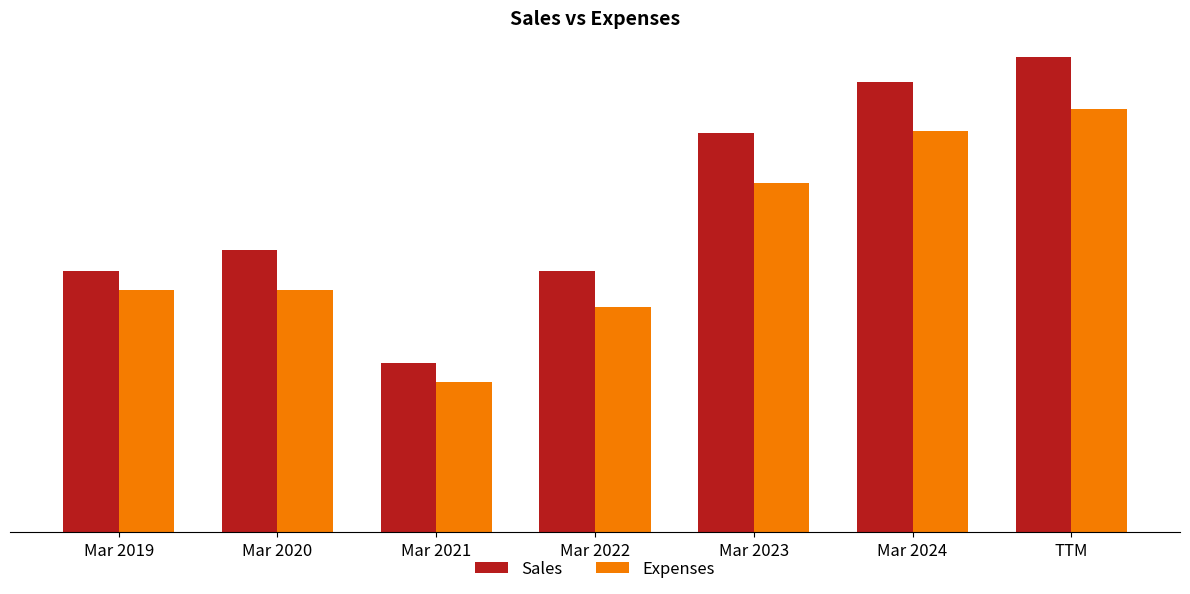

At Mar 2022, list the series in order from smallest to largest.

Expenses, Sales